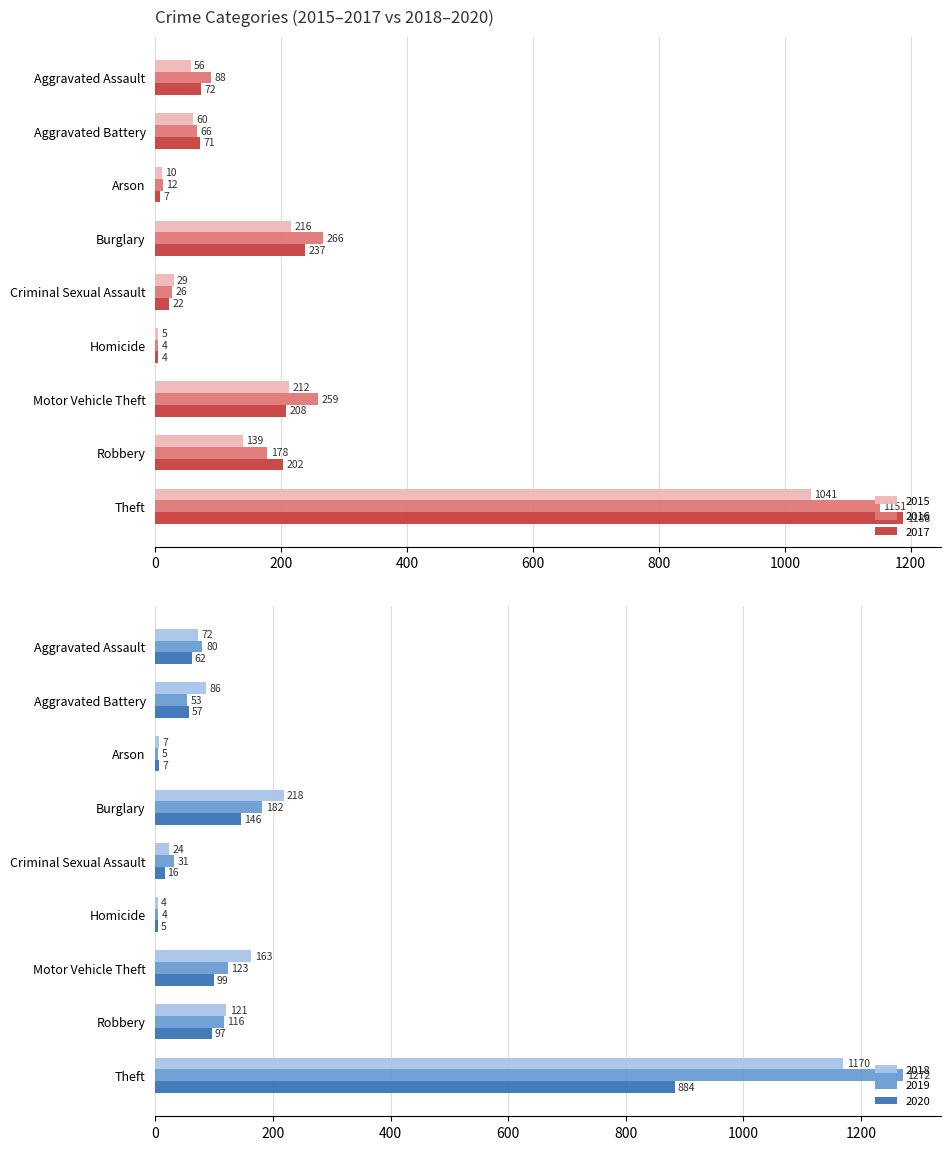

What is the difference between the second highest and minimum values in the 2017 series?

233